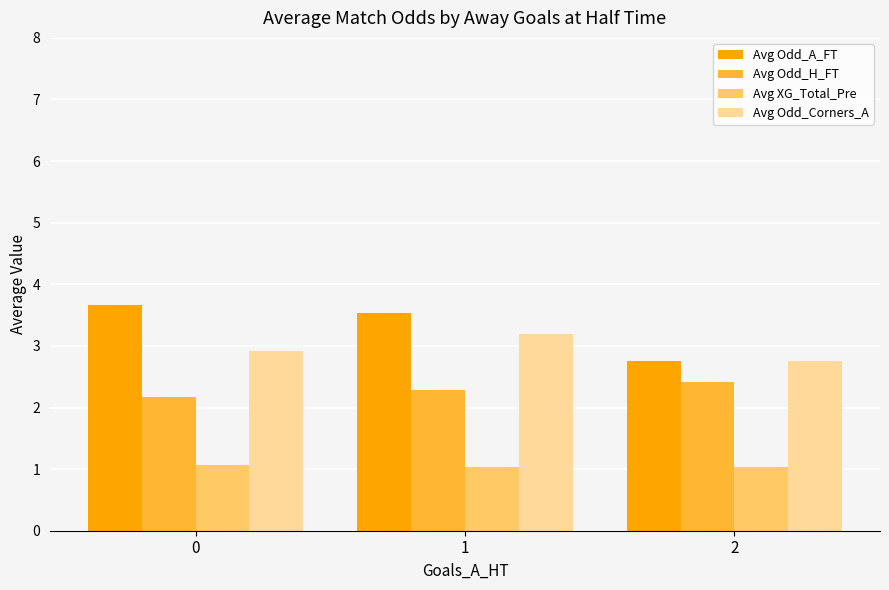

How many groups of bars are there?

3